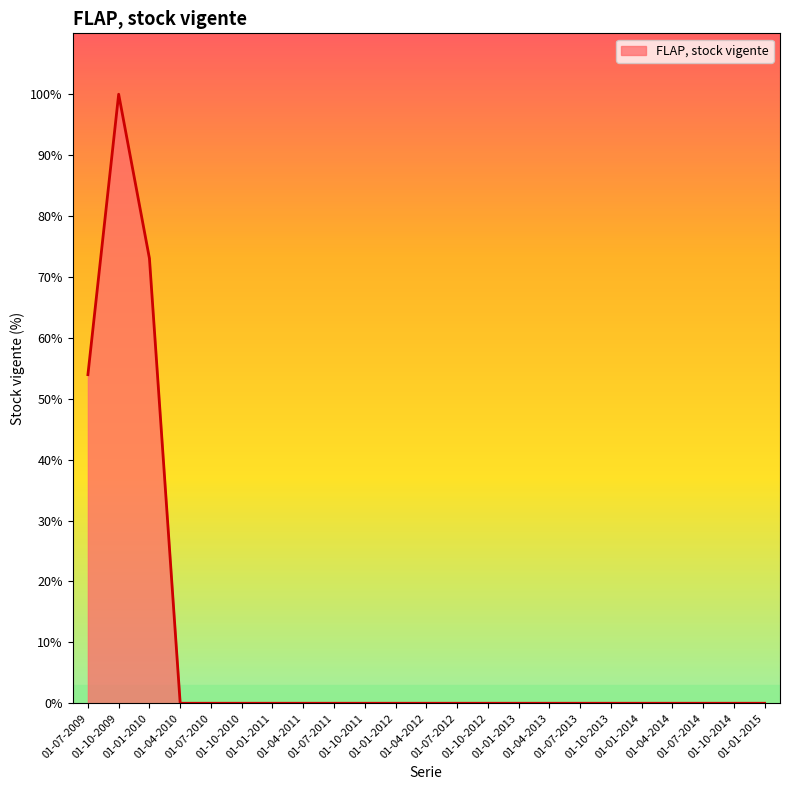

Where is the first local maximum?

01-10-2009